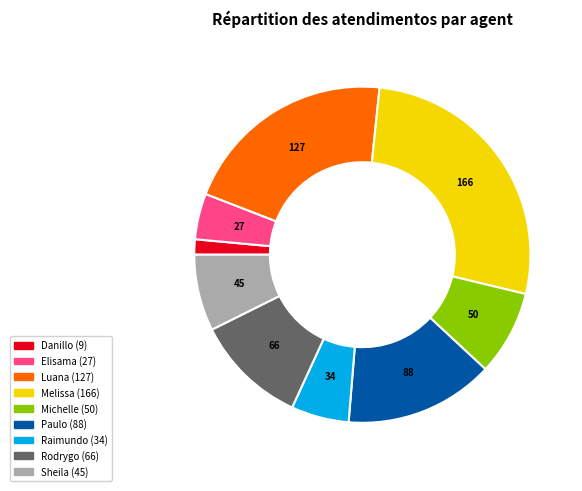

Is there a majority slice in this chart?

No